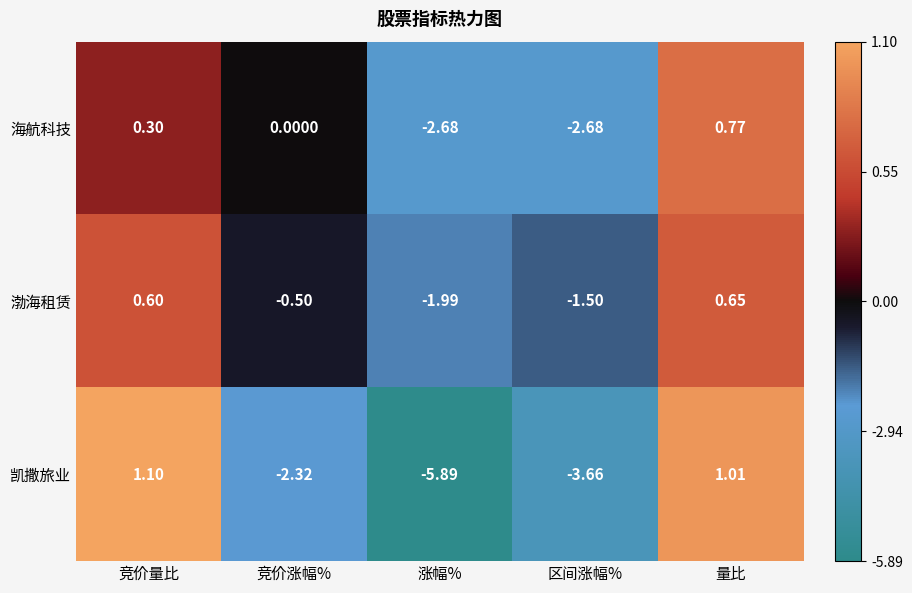

At which label does 渤海租赁 first exceed 0?

竞价量比